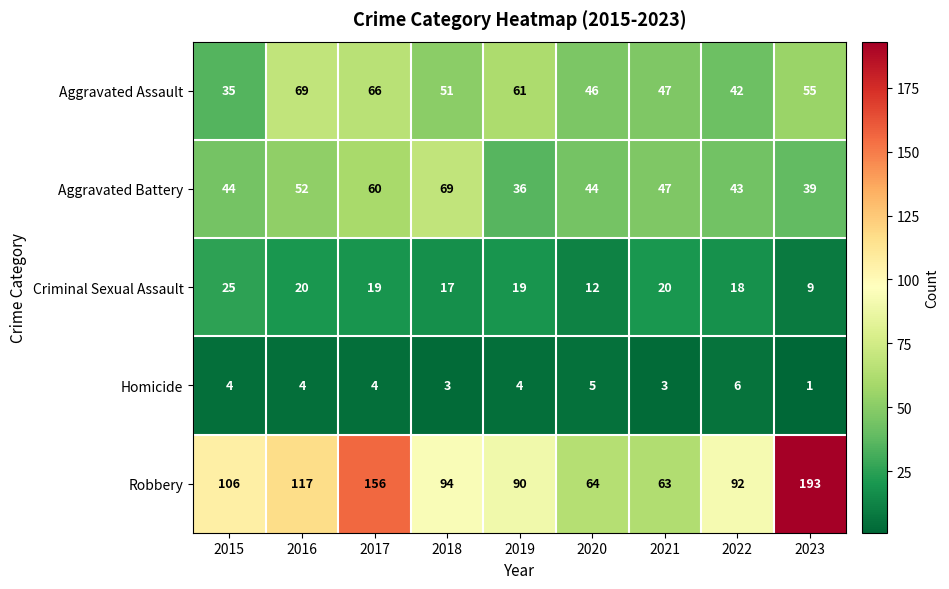

Is it true that Robbery equals 117 at 2016?

True